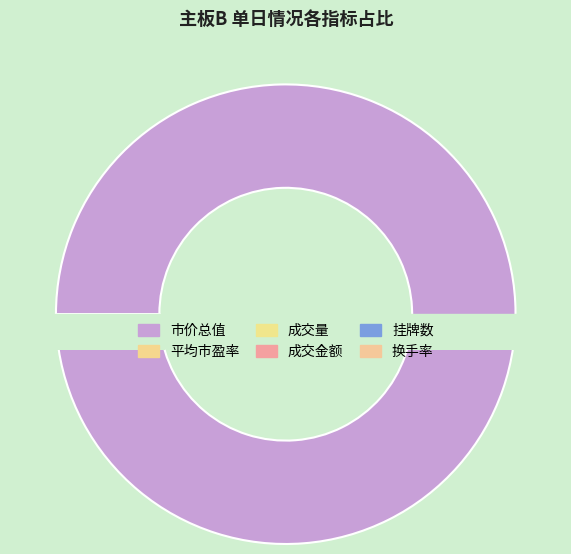

True or false: 市价总值 accounts for 90% of the total.

False